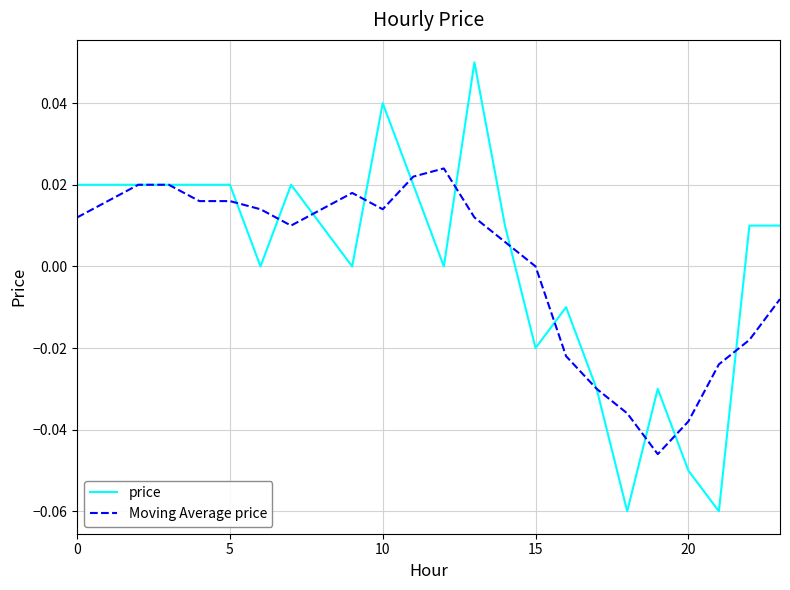

At 15, list the series in order from smallest to largest.

price, Moving Average price